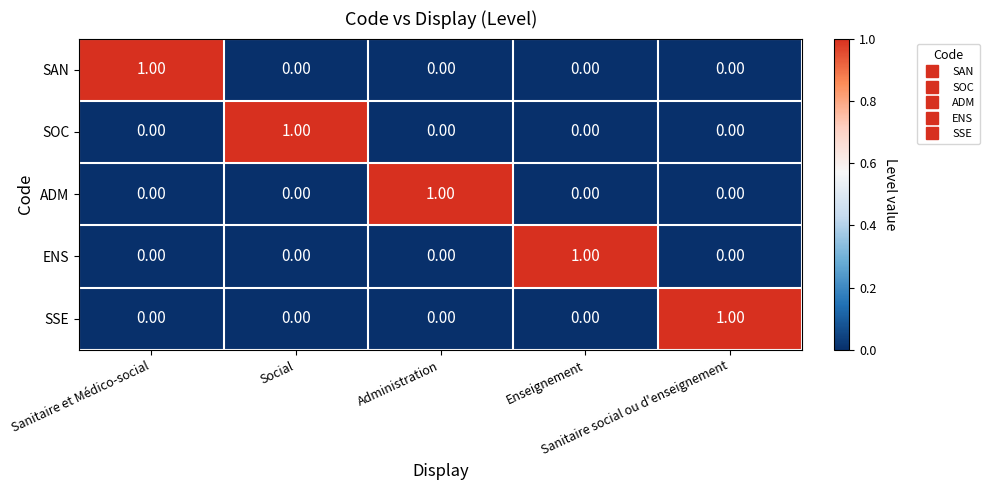

At how many categories does at least one series exceed 0?

5